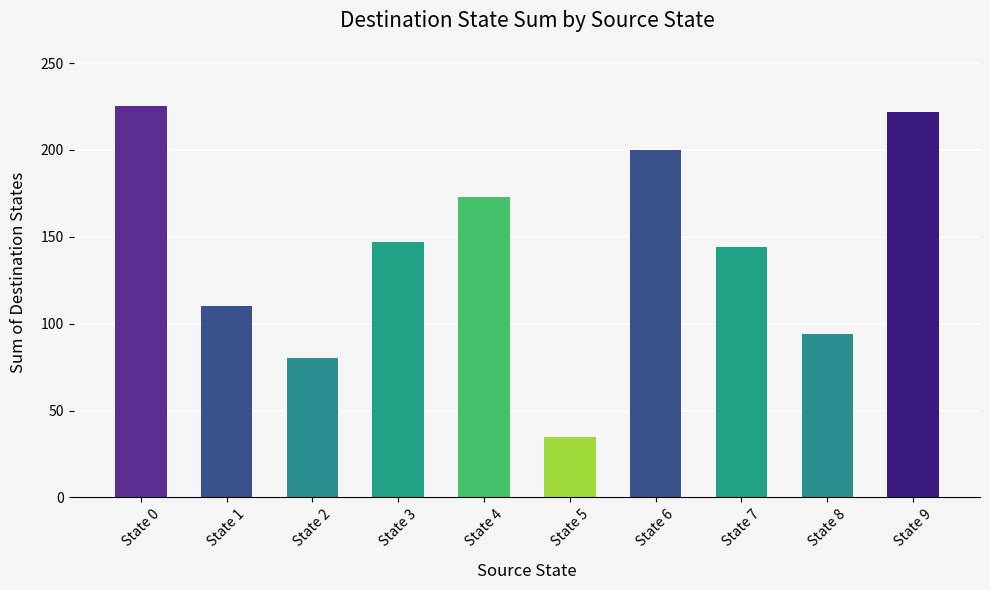

Reading right to left, transcribe all the data shown in this chart.

State 9=222	State 8=94	State 7=144	State 6=200	State 5=35	State 4=173	State 3=147	State 2=80	State 1=110	State 0=225